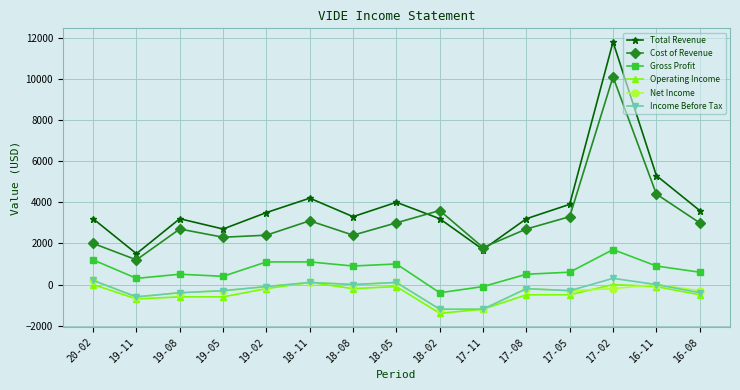

True or false: Gross Profit and Total Revenue intersect in this chart.

False